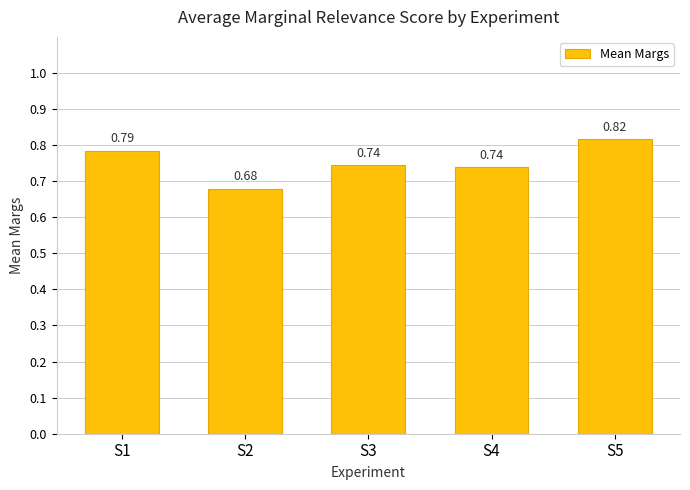

Count the number of categories in the chart.

5